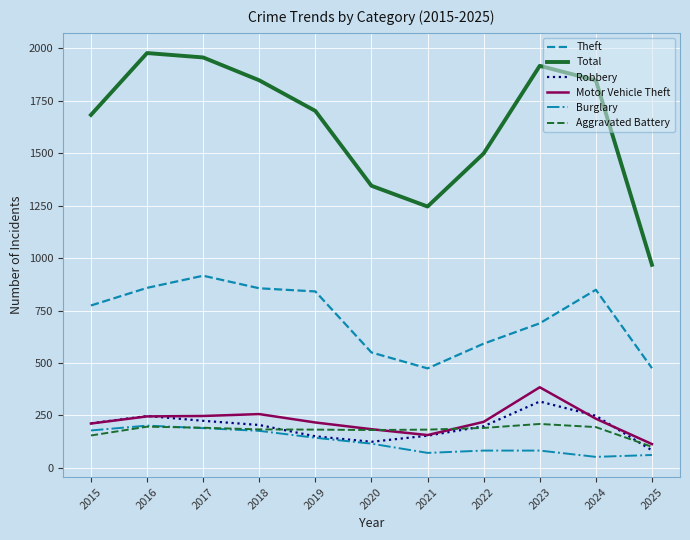

True or false: Robbery has a value of 83 at 2025.

True